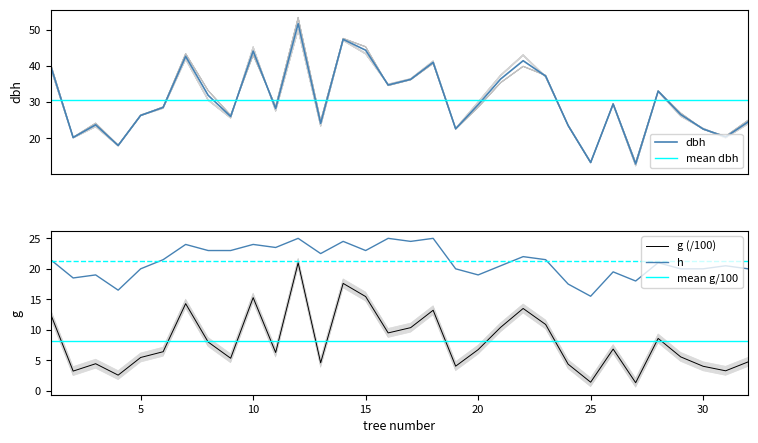

How many data points in dbh_1 are less than 29?

16